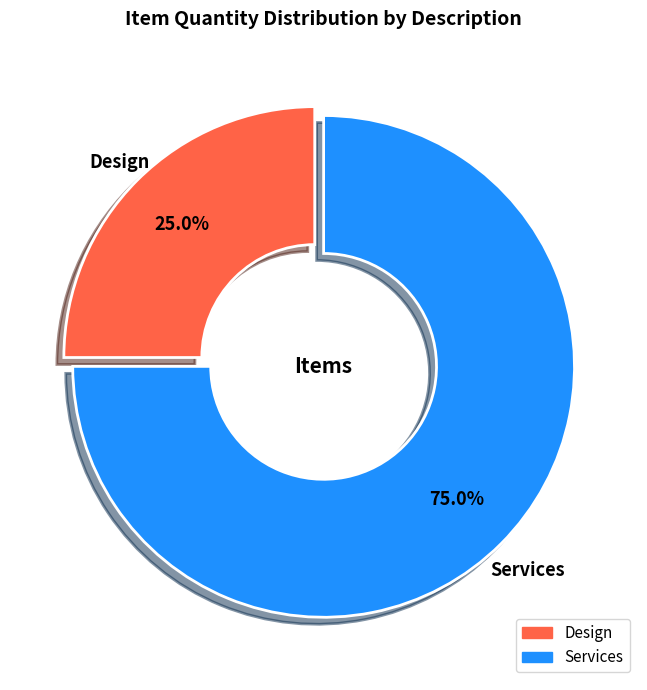

Between Design and Services, which is larger?

Services